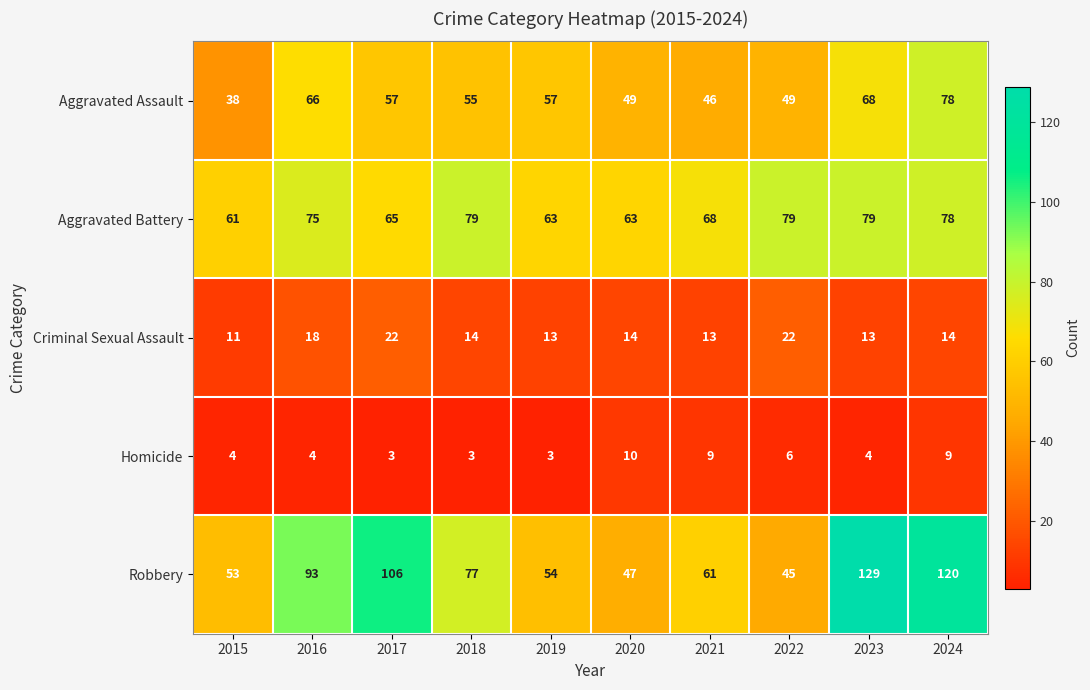

What is the difference between the maximum and minimum values in the Aggravated Assault series?

40